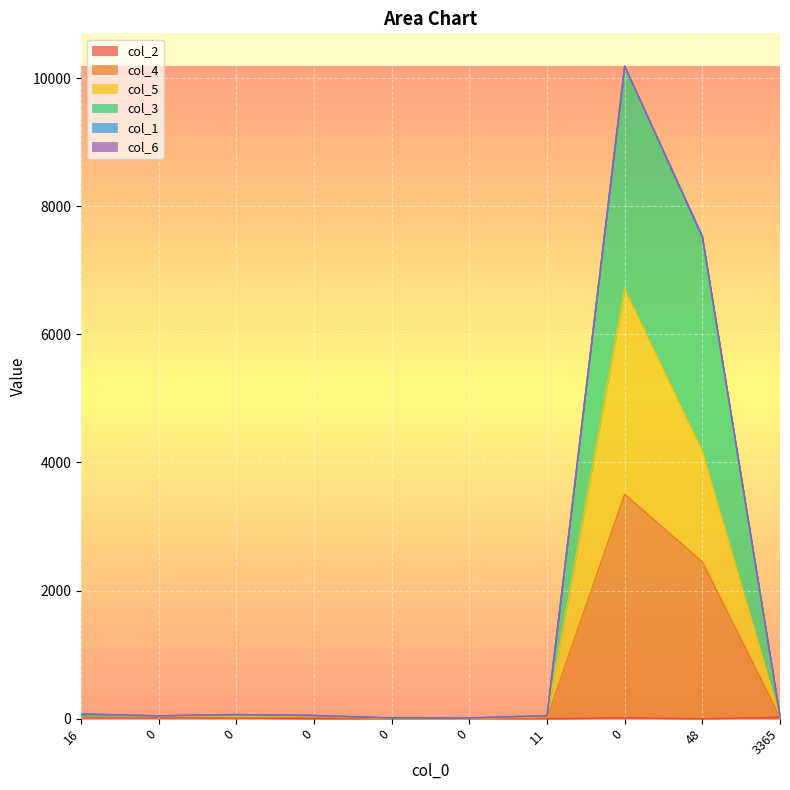

Read the col_5 value at 0.

41